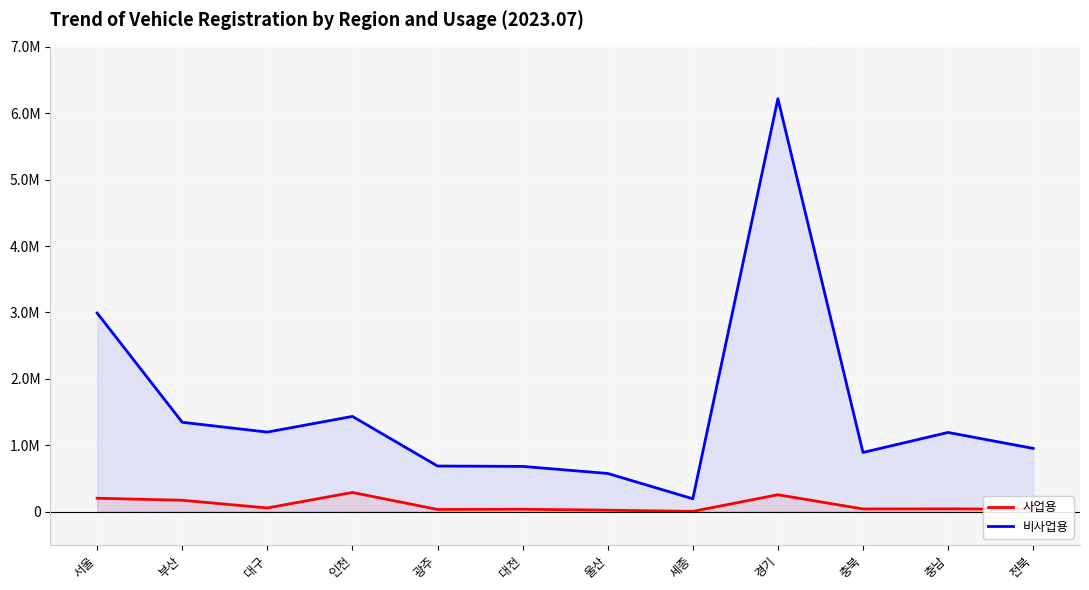

At which label does 사업용 reach its minimum?

세종